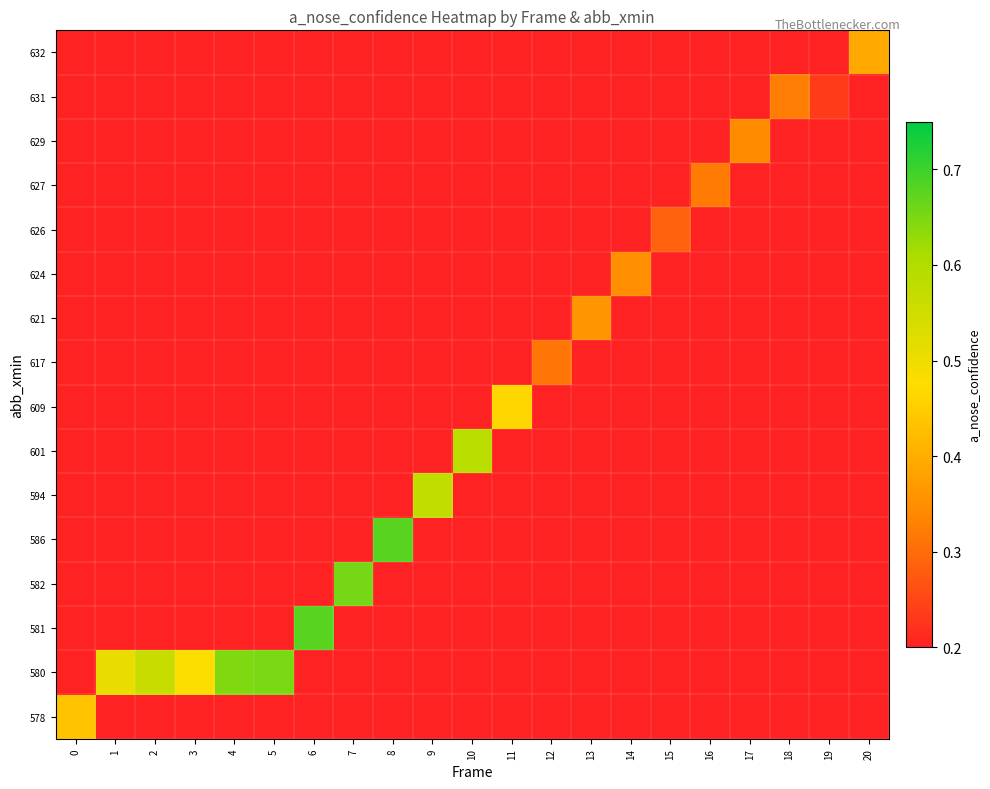

What is the maximum value shown in the chart?

0.7